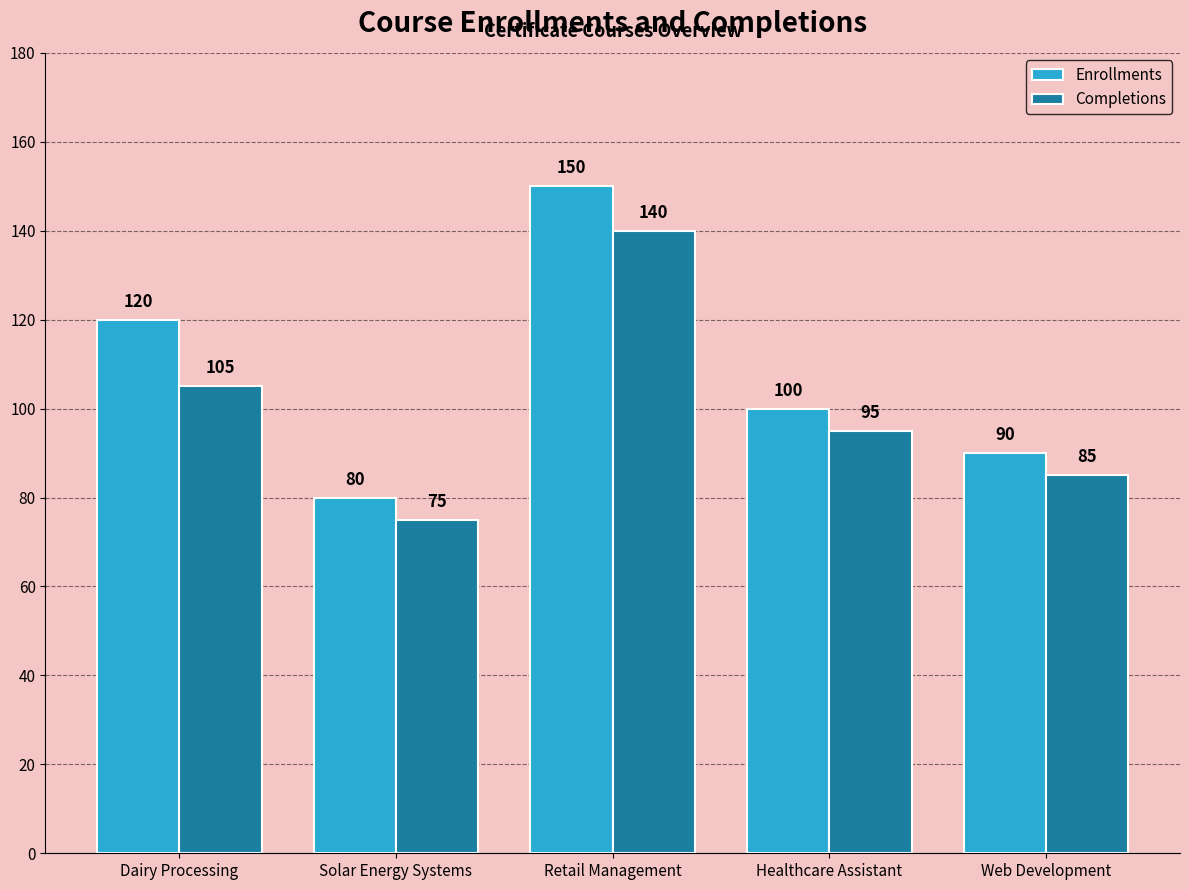

True or false: Enrollments has a value of 100 at Healthcare Assistant.

True